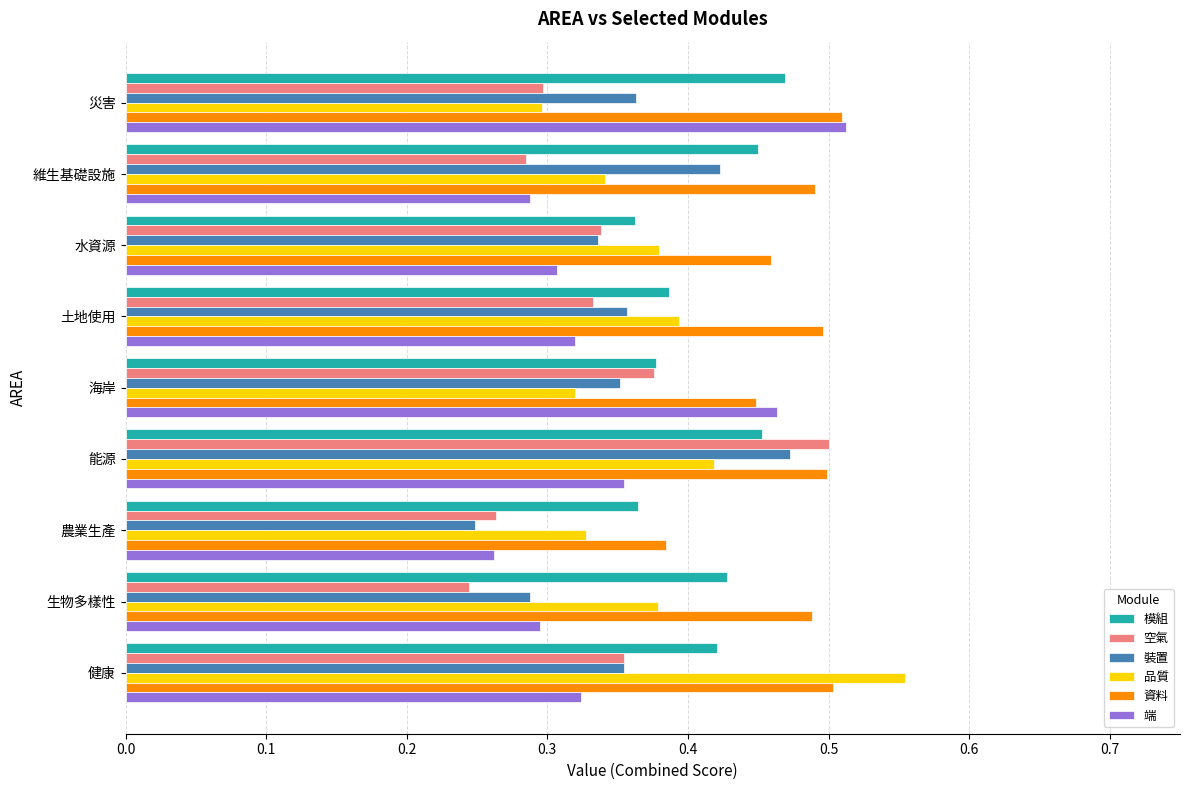

Count the 裝置 values in the range 0 to 1.

9